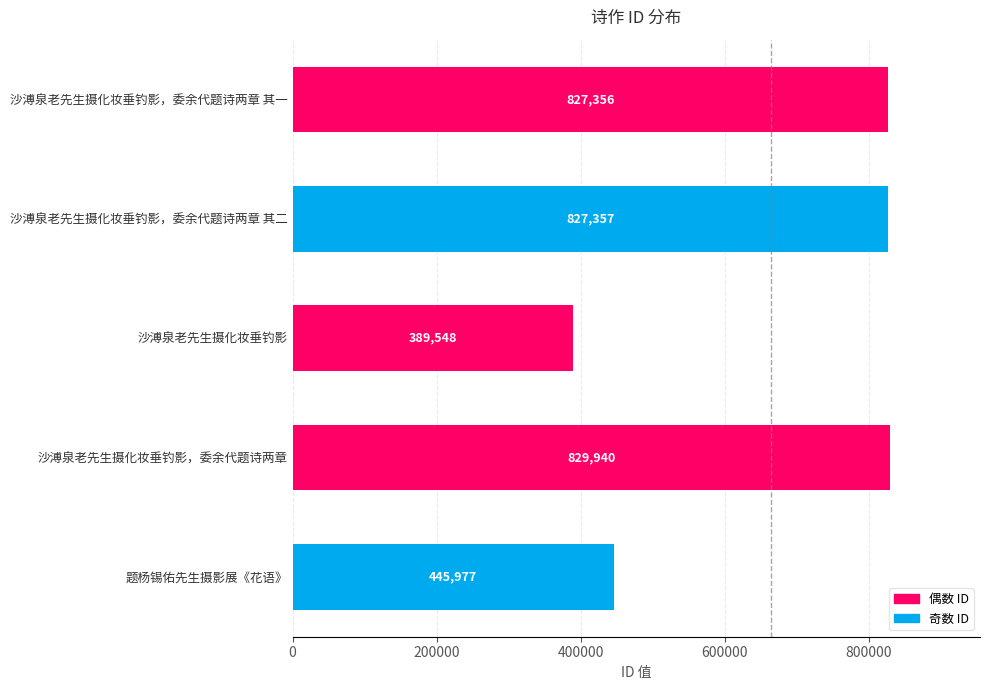

Where is the data nearest to the value 609744?

题杨锡佑先生摄影展《花语》